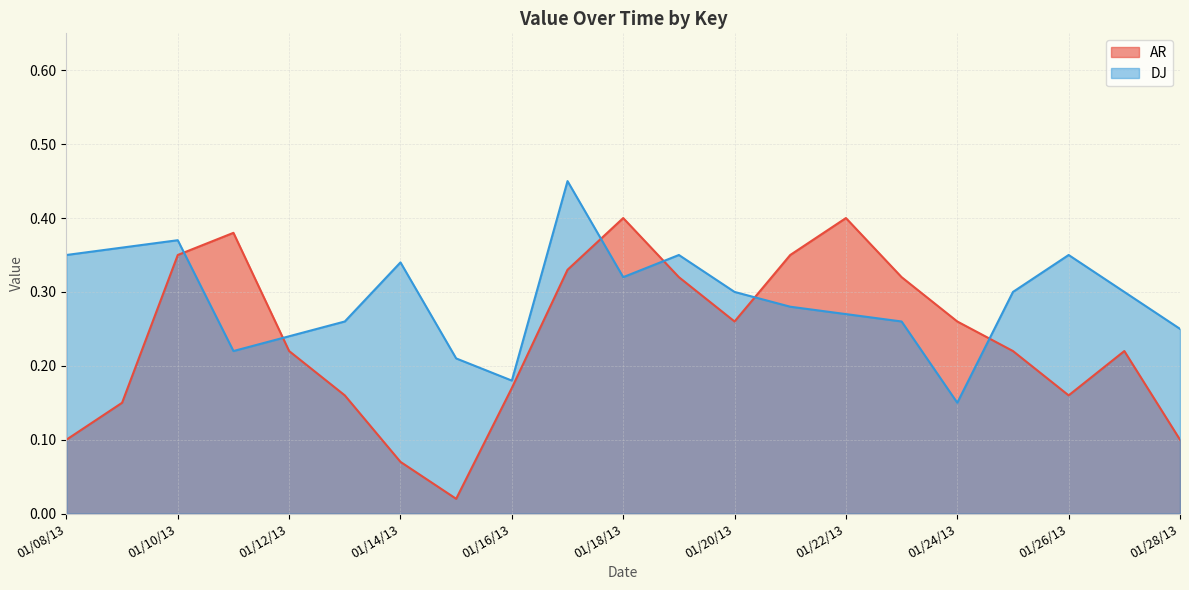

Reading left to right, extract all data points from this chart.

AR: 0.1	0.1	0.3	0.4	0.2	0.2	0.1	0.0	0.2	0.3	0.4	0.3	0.3	0.3	0.4	0.3	0.3	0.2	0.2	0.2	0.1
DJ: 0.3	0.4	0.4	0.2	0.2	0.3	0.3	0.2	0.2	0.5	0.3	0.3	0.3	0.3	0.3	0.3	0.1	0.3	0.3	0.3	0.2